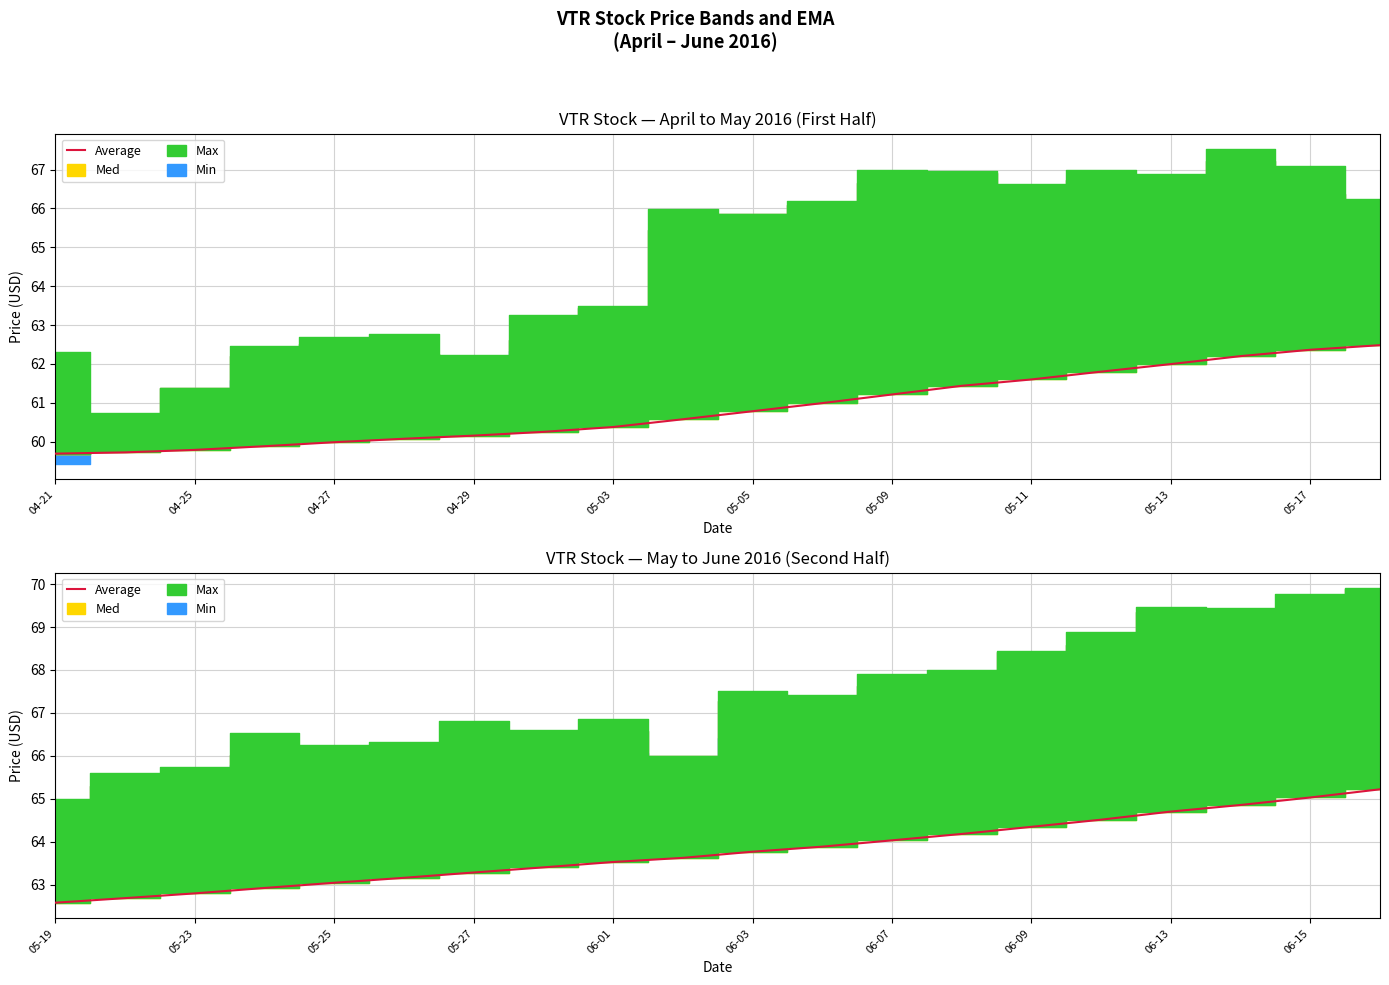

What is the label of the 10th point from the left?

05-17